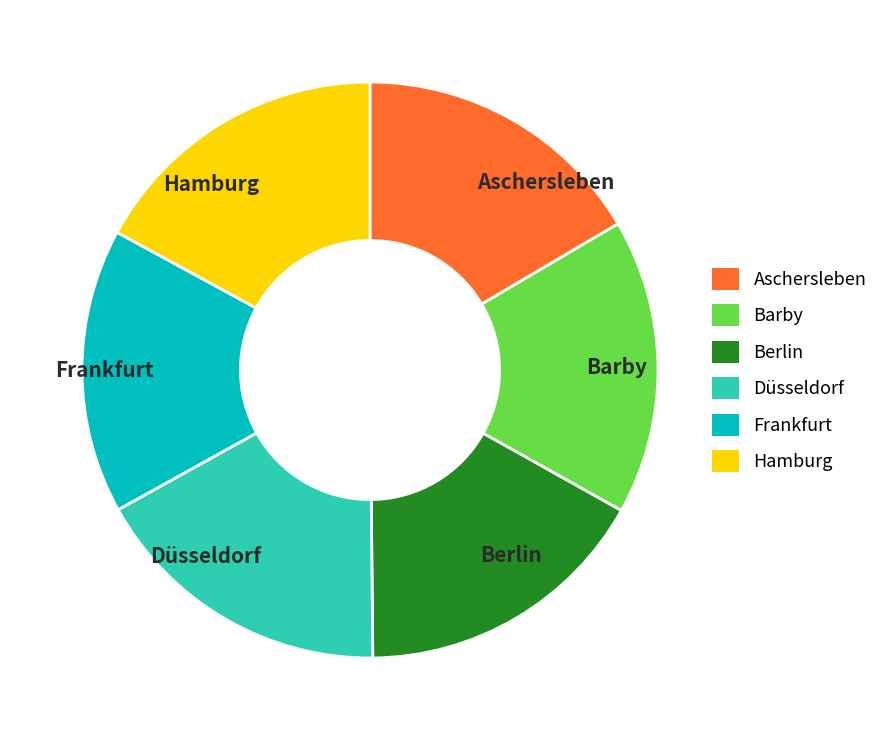

What is the smallest slice in the pie chart?

Frankfurt